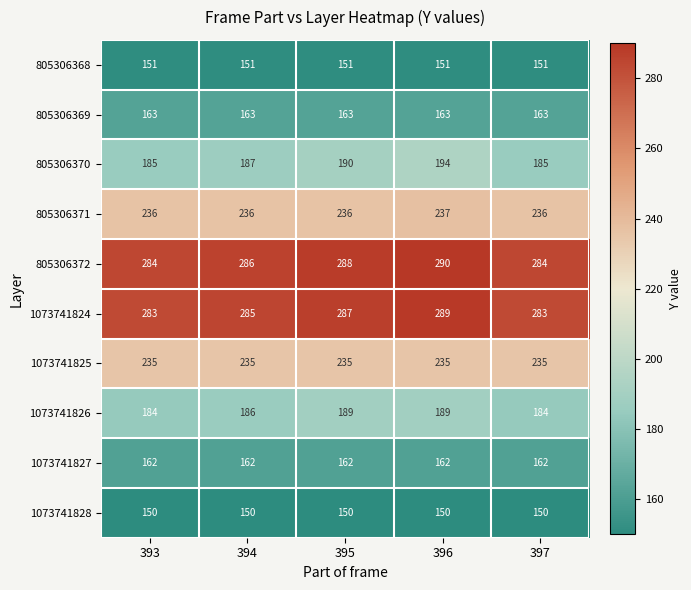

What is the sum of the 1073741824 values at 394 and 393?

568